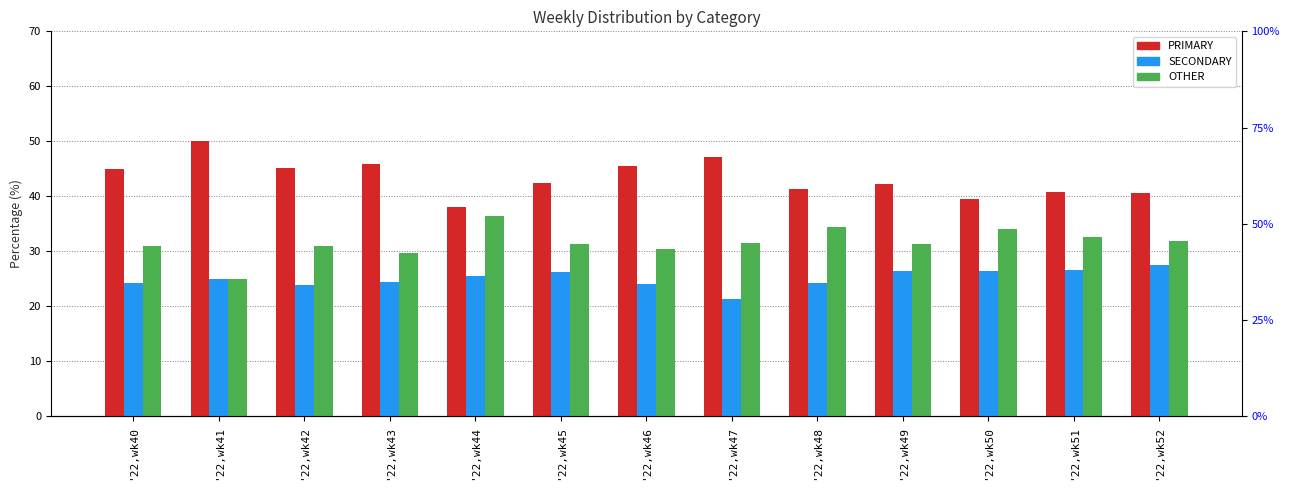

Rank the series by their maximum value, from highest to lowest.

PRIMARY, OTHER, SECONDARY